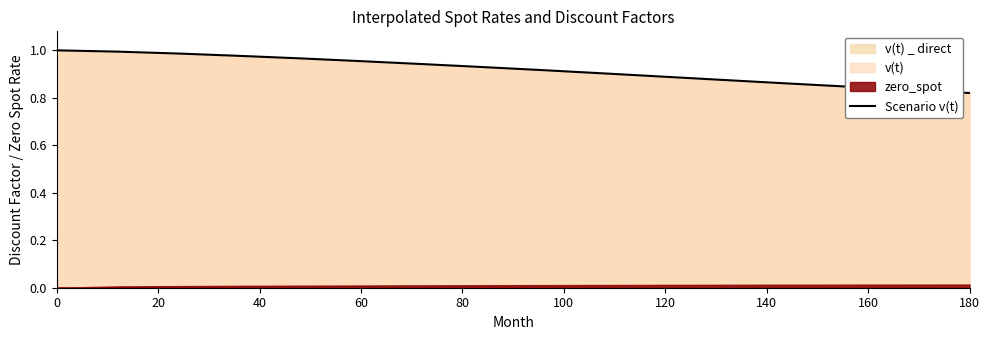

The chart shows a value of 1.3 at 140. True or false?

False